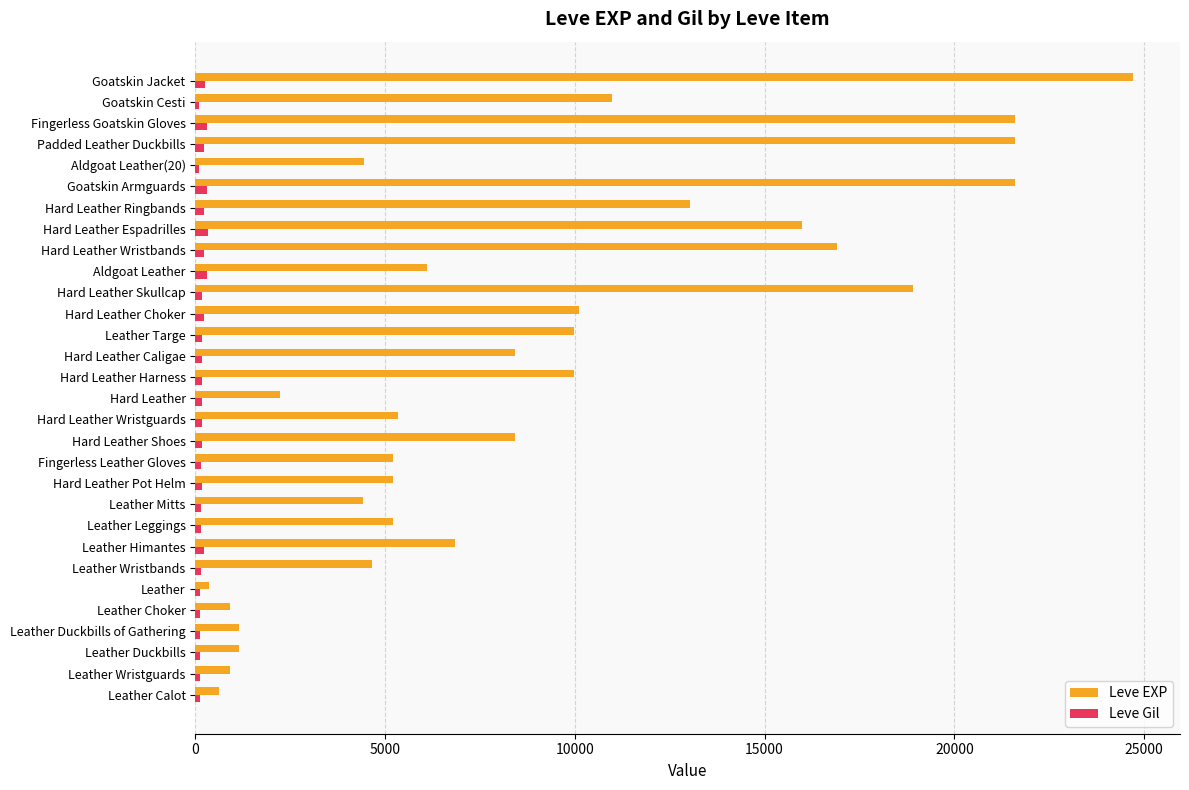

True or false: Leve EXP has a value of 5220 at Leather Leggings.

True